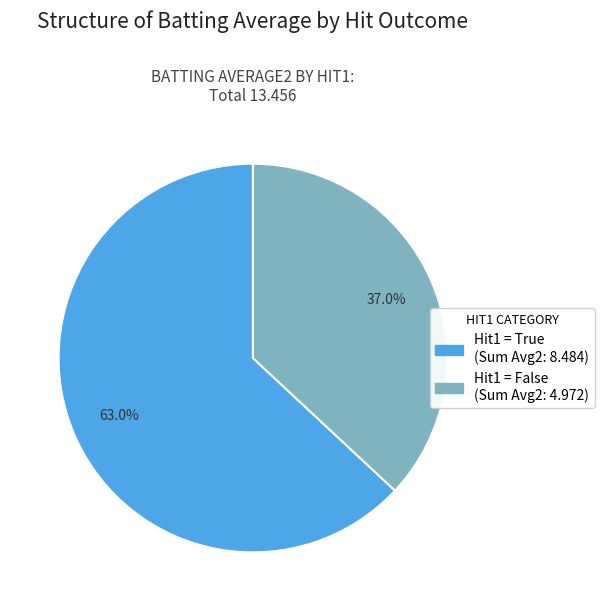

To the nearest percent, what is the average slice percentage?

50%